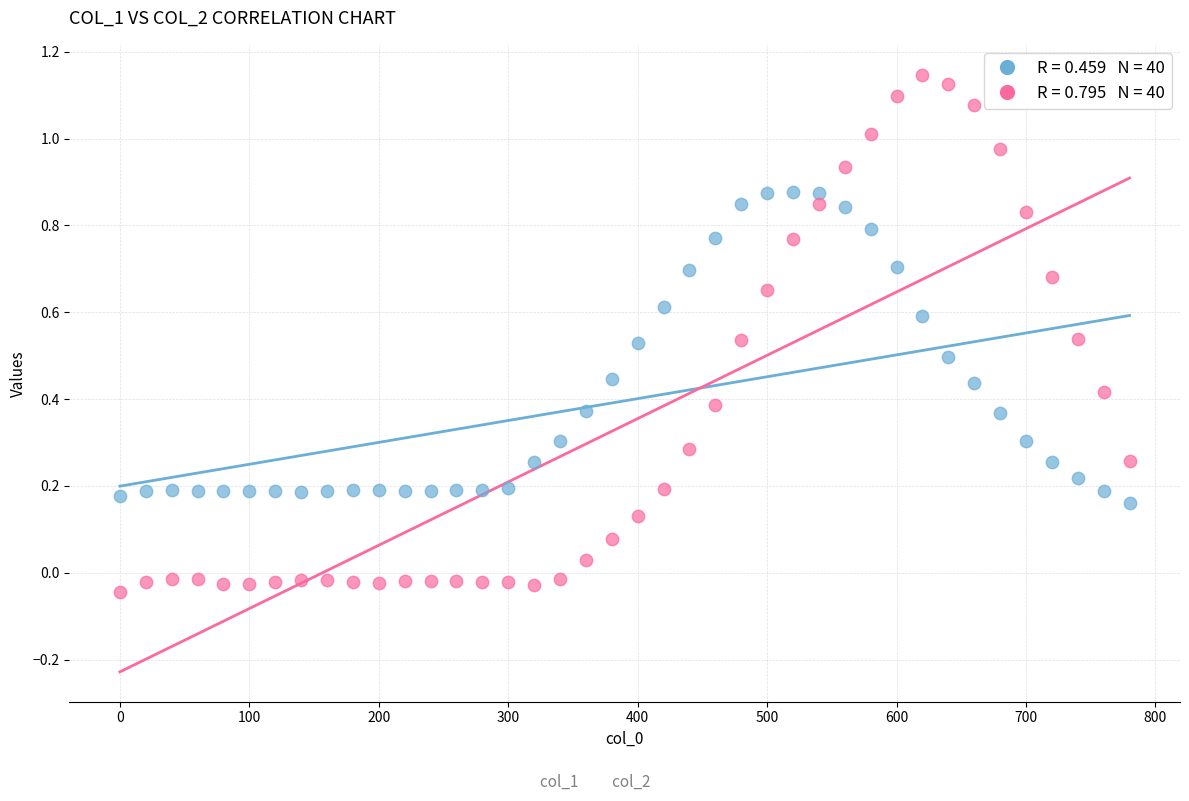

Across all data points, what is the range of X values (max minus min)?

780.0